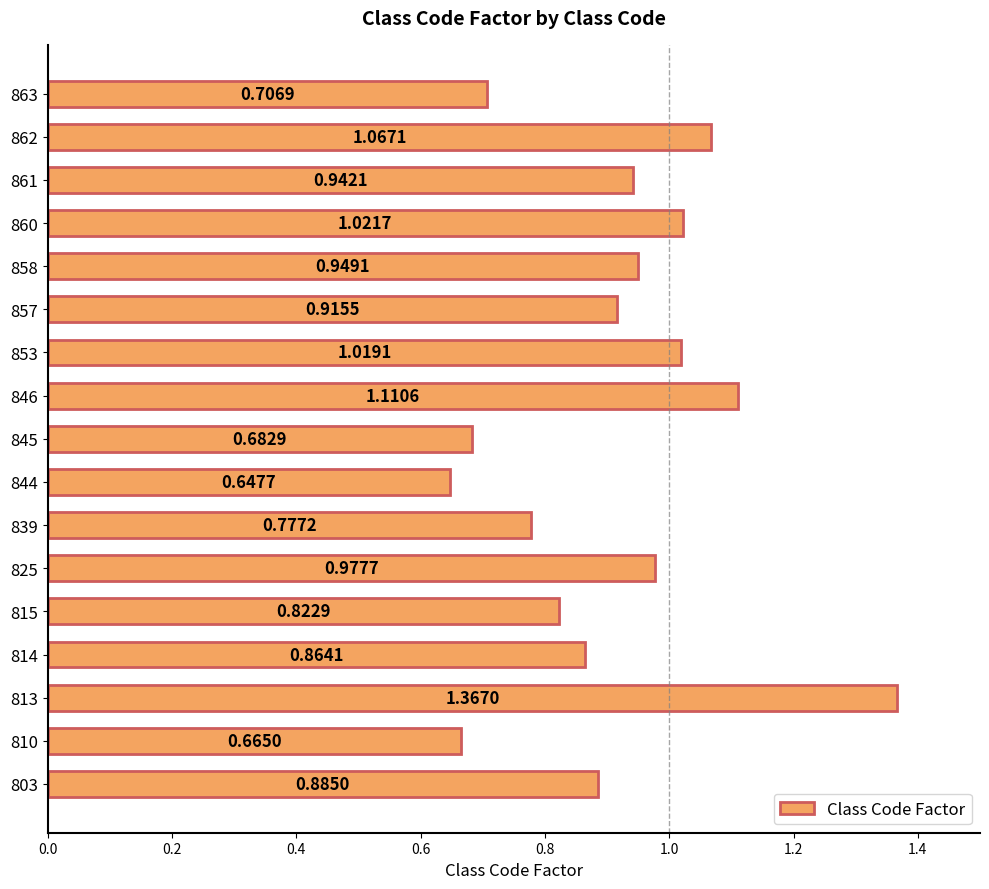

Are the bars grouped side by side (vs. stacked)?

No